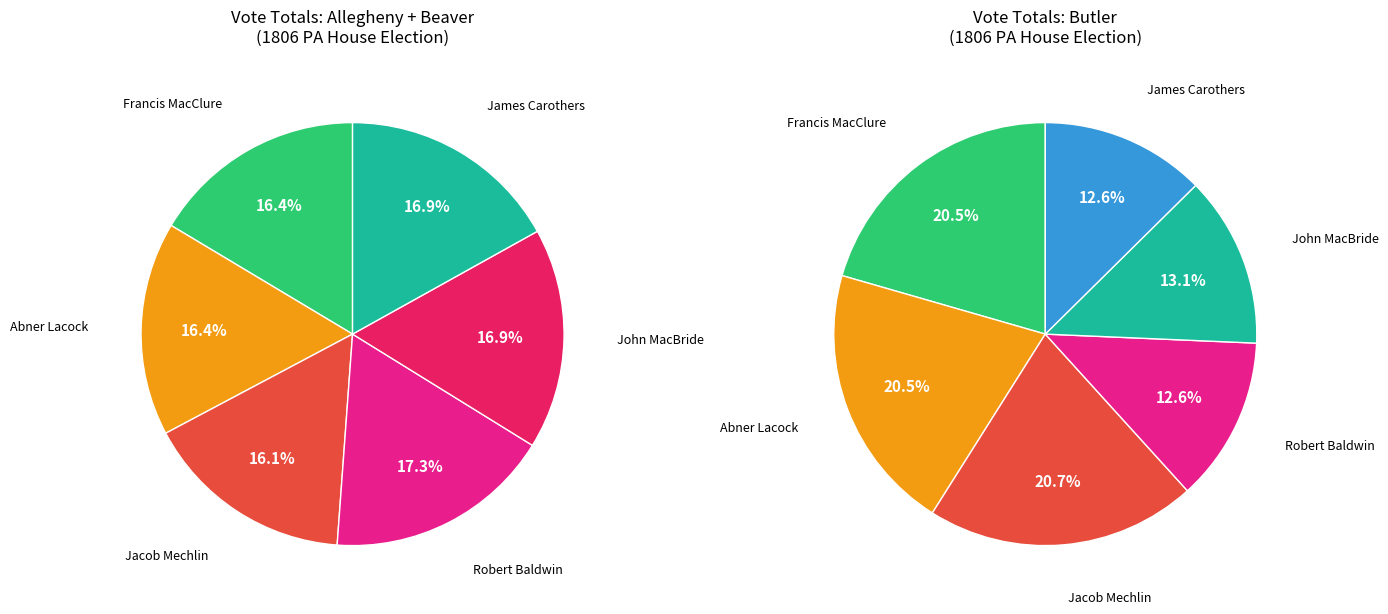

What is the smallest slice in the pie chart?

Butler